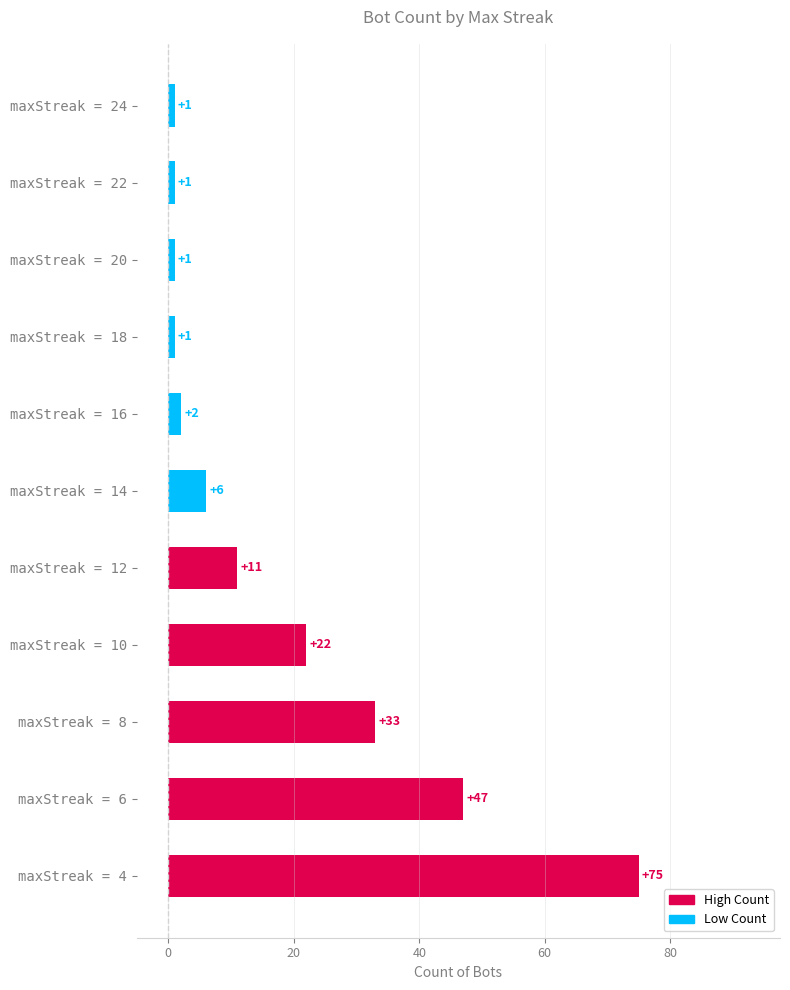

What is the value of the 8th bar from the top?

22